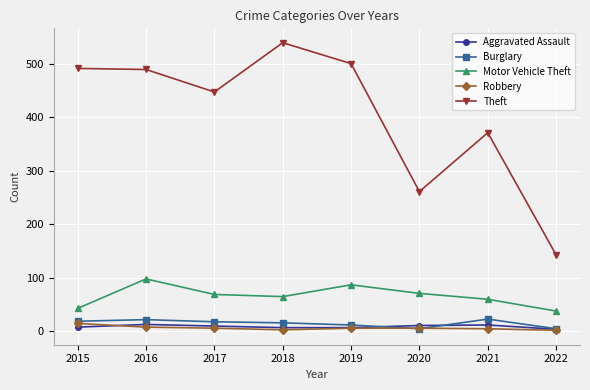

Is the value of Motor Vehicle Theft at 2020 greater than the value of Aggravated Assault at 2016?

Yes